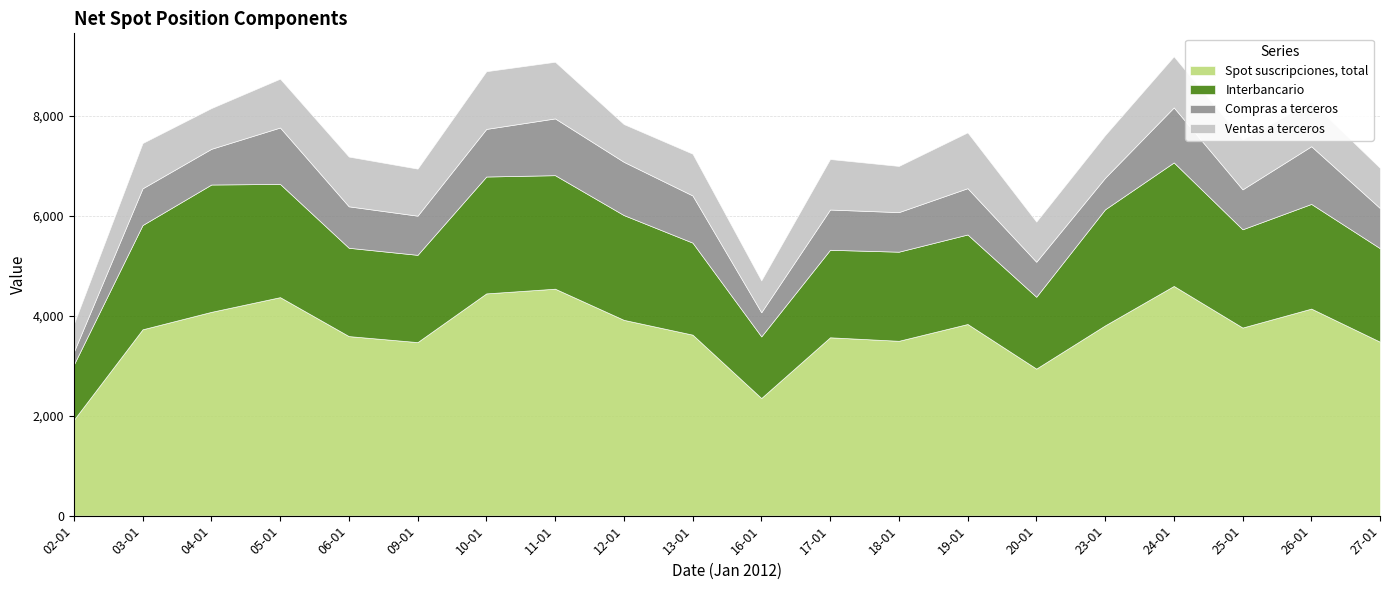

Rank the series at 09-01 from highest to lowest value.

Spot suscripciones, total, Interbancario, Ventas a terceros, Compras a terceros